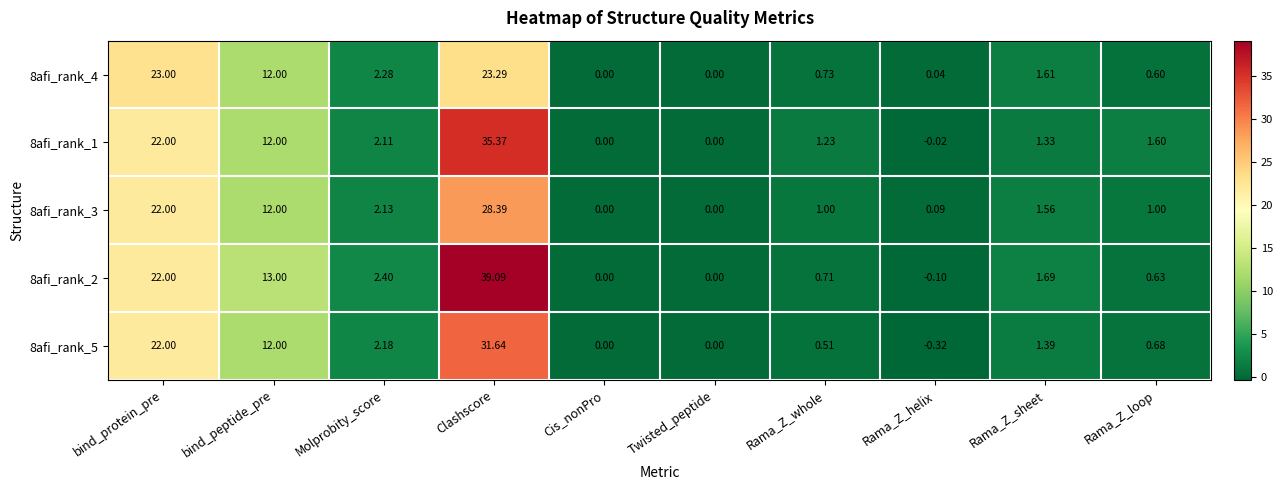

How many values in the 8afi_rank_5 series are below 1?

5